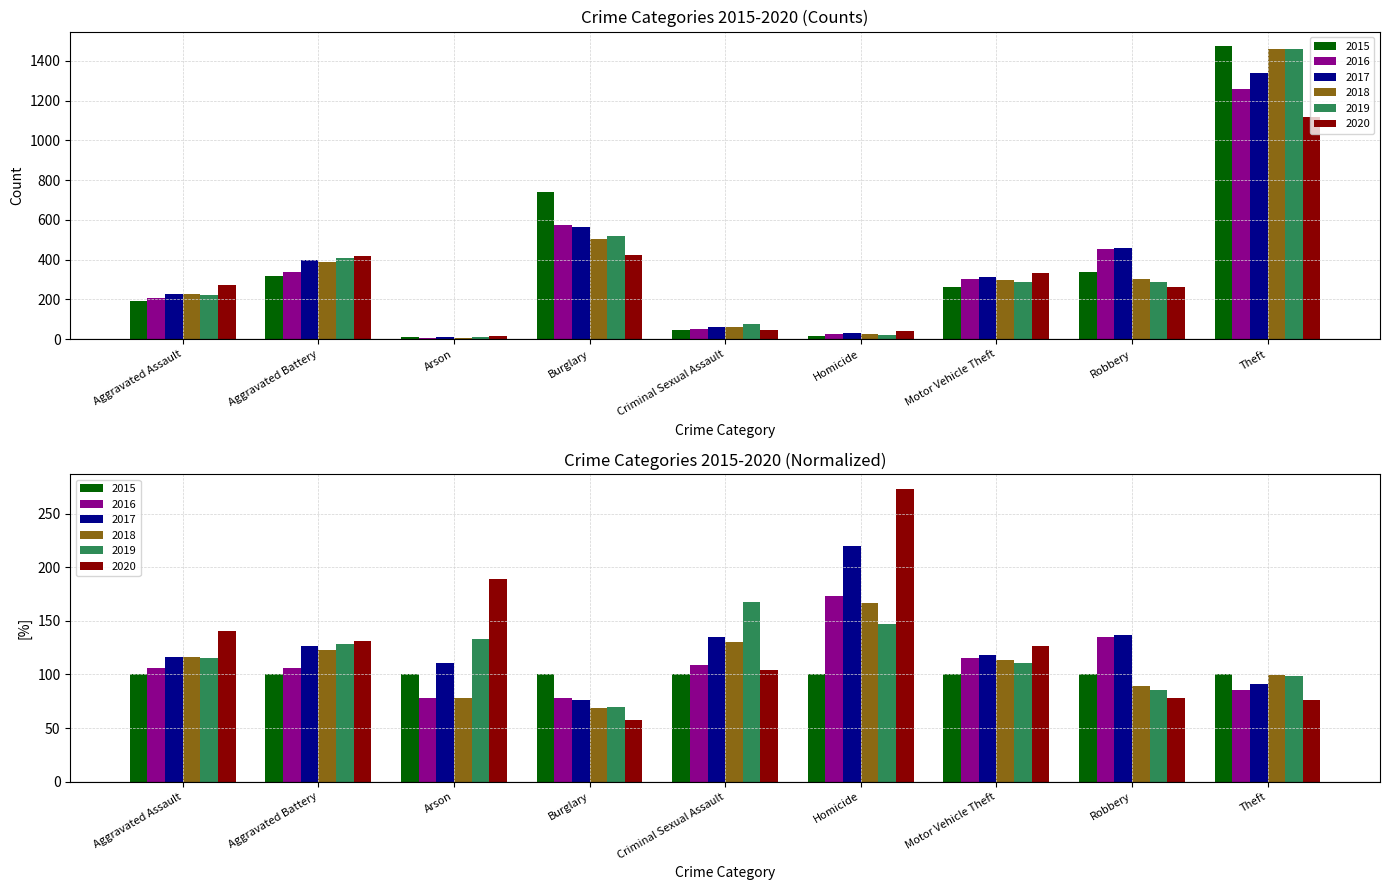

How many groups of bars are there?

9